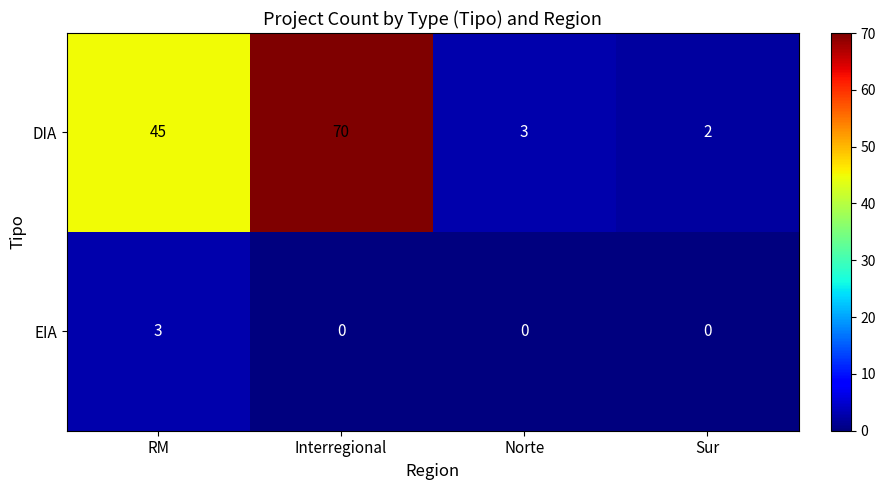

Is it true that EIA equals 0 at Norte?

True